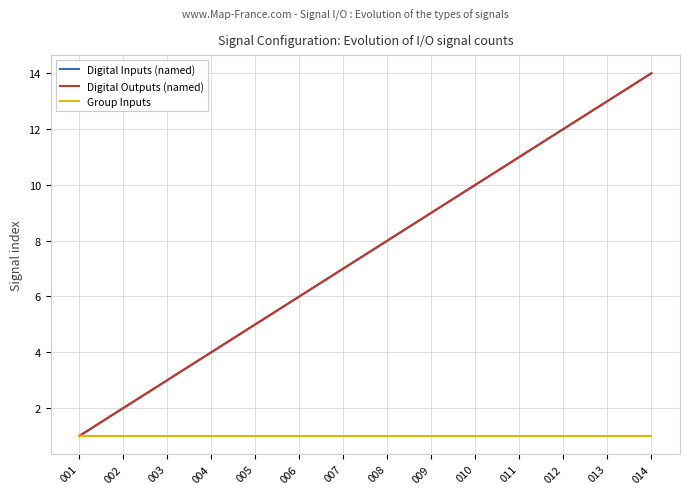

Is this an area chart (filled region under the line)?

No